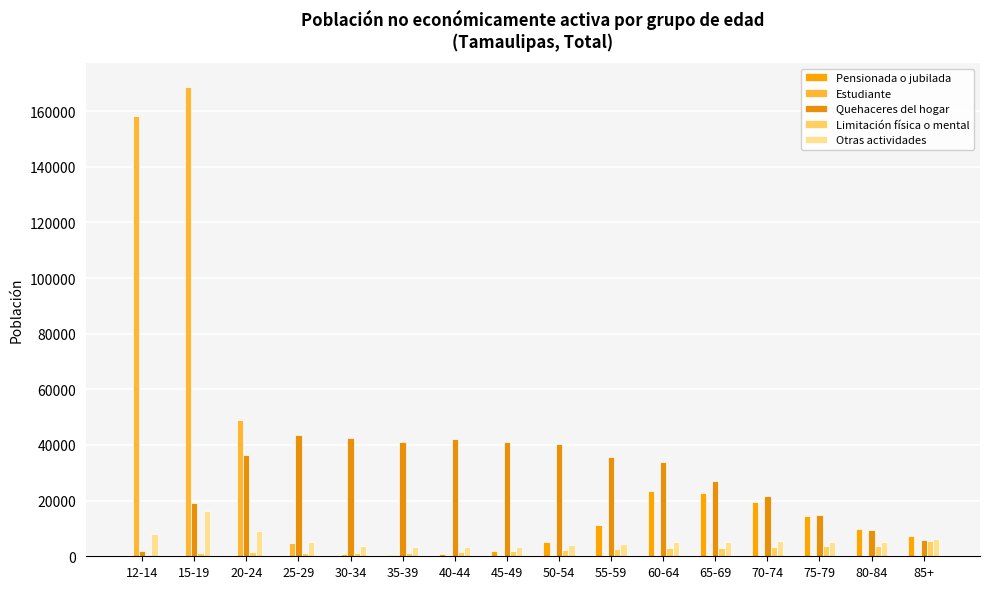

Reading left to right, what are all the values shown in this chart?

Pensionada o jubilada: 48	48	46	92	213	405	895	1833	5094	11300	23472	22789	19563	14653	9886	7466
Estudiante: 158392	168775	48891	4708	829	321	161	131	84	43	34	28	22	17	14	16
Quehaceres del hogar: 2037	19180	36230	43603	42498	41206	42022	41042	40327	35621	33928	26989	21786	14874	9311	6028
Limitación física o mental: 521	1205	1379	1201	1215	1333	1594	1796	2303	2669	3078	3057	3329	3689	3822	5393
Otras actividades: 7917	16131	9108	5224	3747	3309	3365	3475	4142	4274	5060	5211	5507	5198	5164	6033